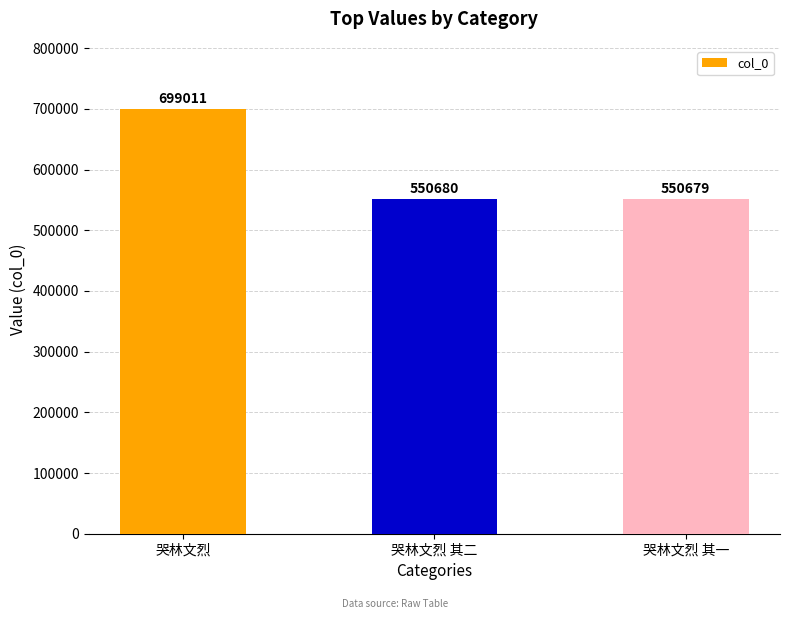

Is it true that the value at 哭林文烈 其一 is 838698?

False